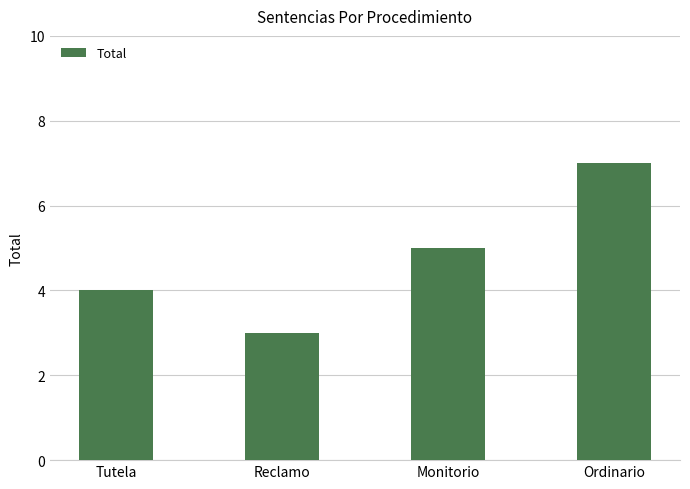

What is the difference between the second highest and second lowest values?

1